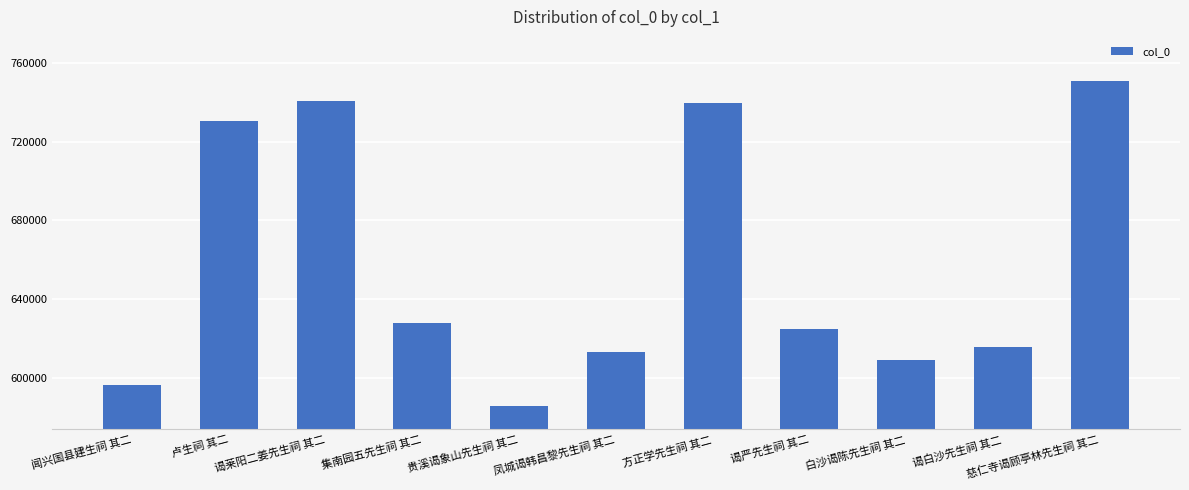

At which label is the value closest to 668149?

集南园五先生祠 其二